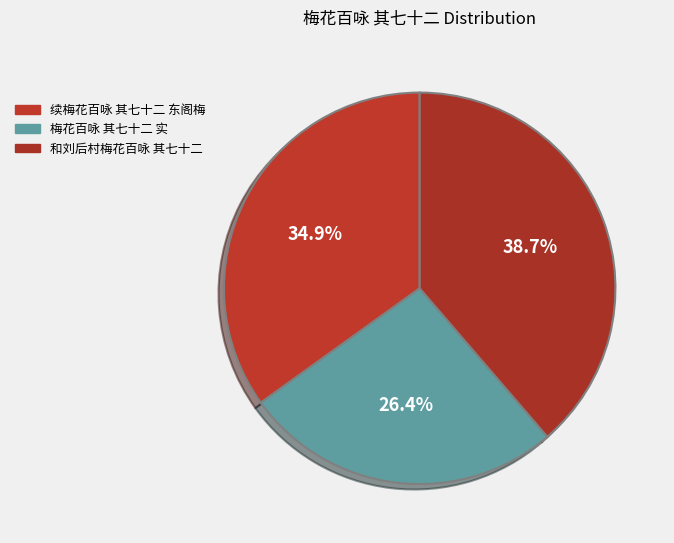

What is the largest slice in the pie chart?

和刘后村梅花百咏 其七十二